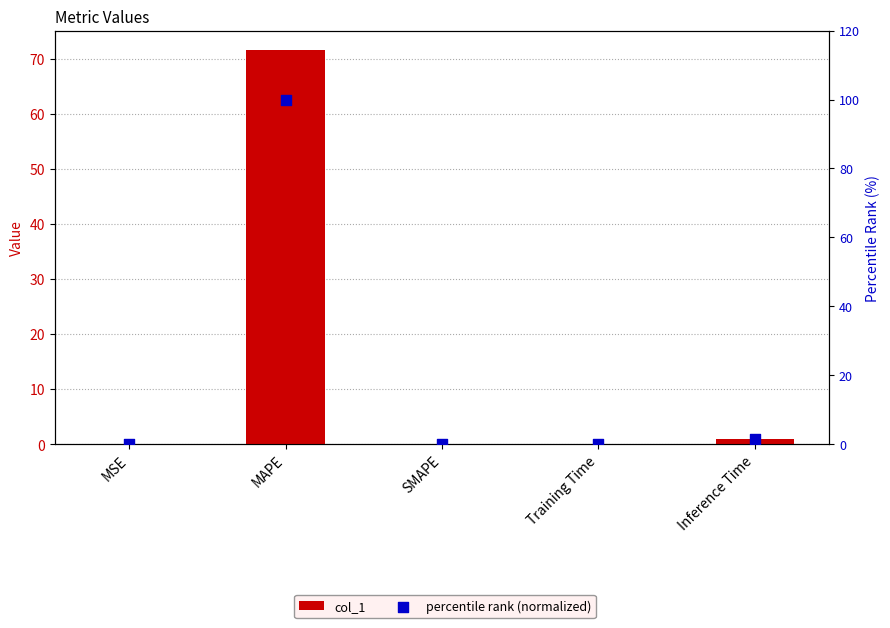

What are all the series names shown in the legend?

col_1, percentile rank (normalized)